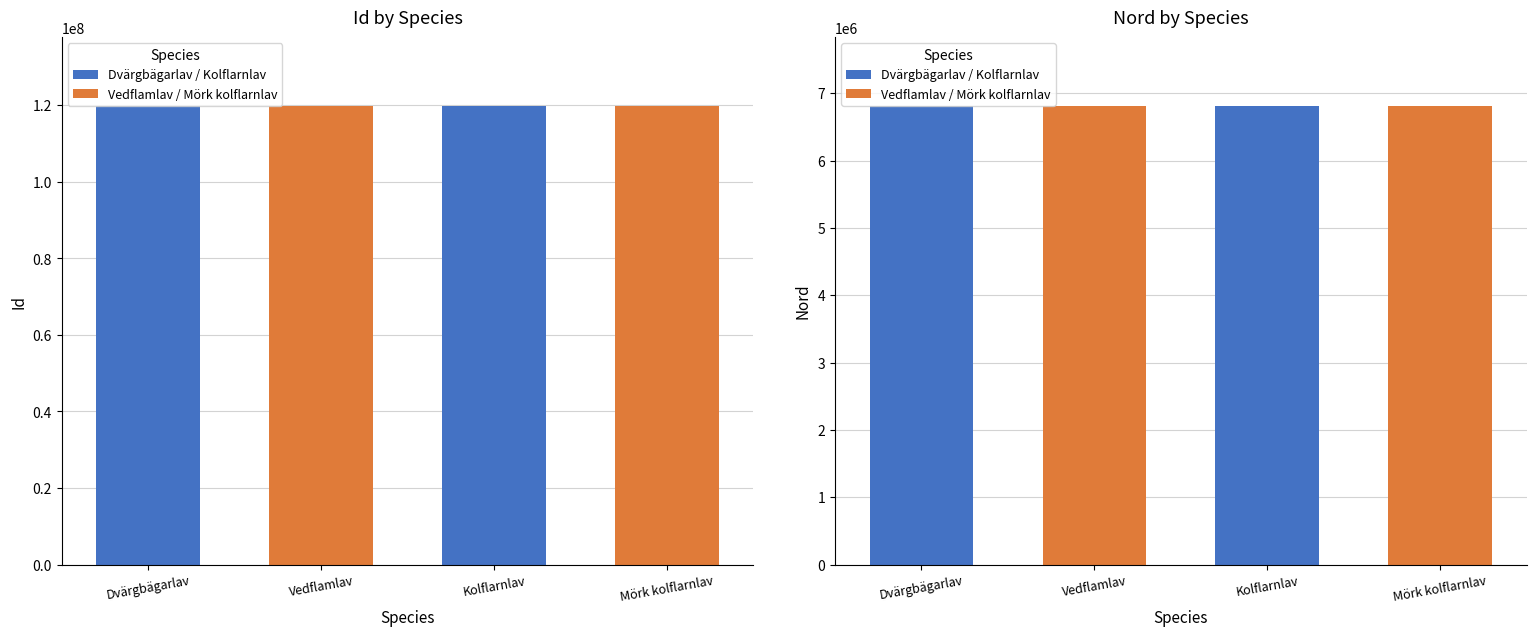

The Id series shows 119820377 at Vedflamlav. True or false?

True